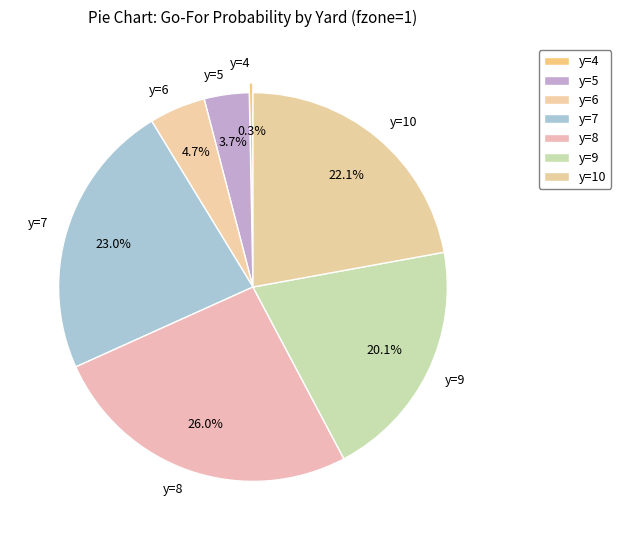

Rank the categories by value from lowest to highest.

y=4, y=5, y=6, y=9, y=10, y=7, y=8